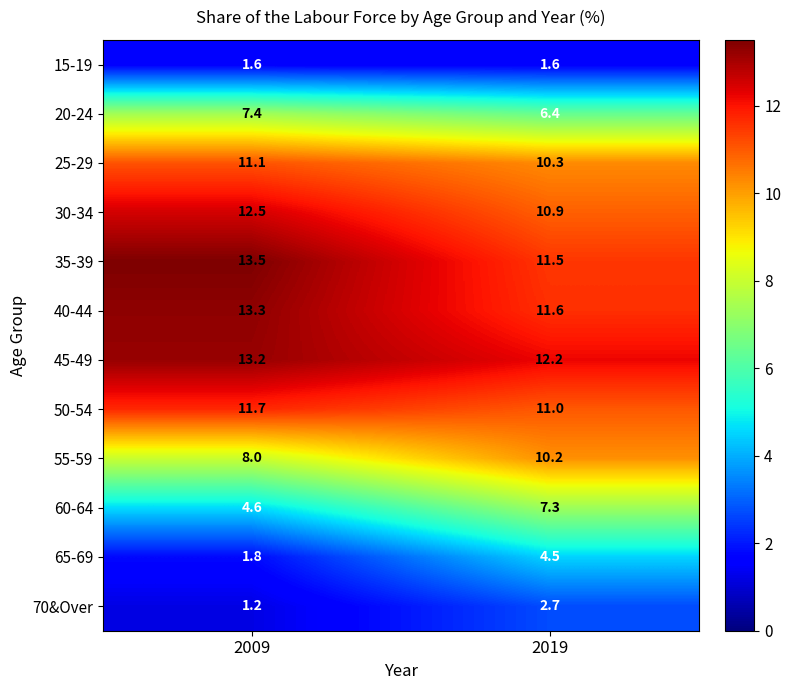

What is the spread (max minus min) of values at 2009?

12.3